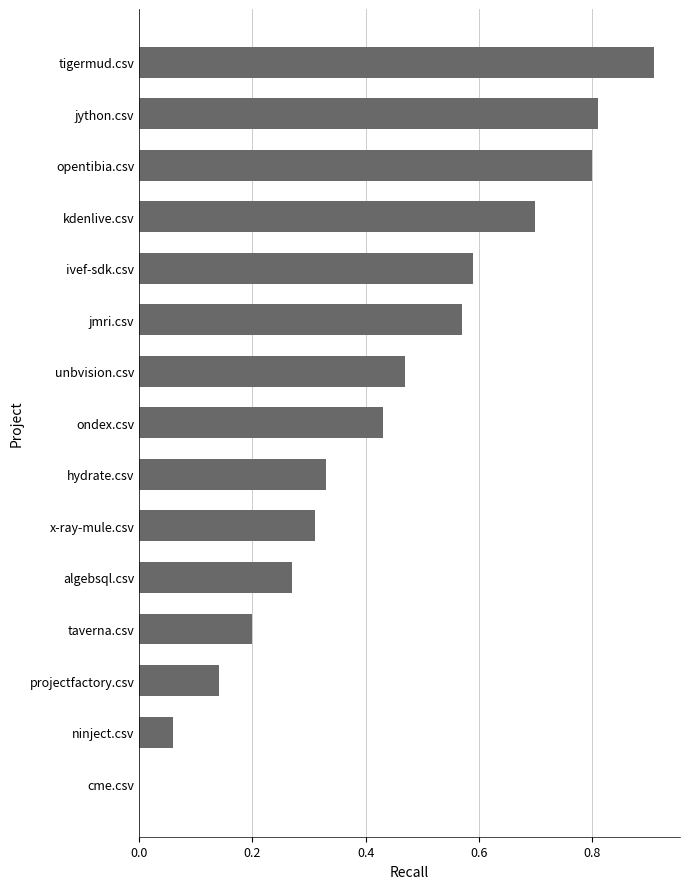

What is the sum of all values?

6.6